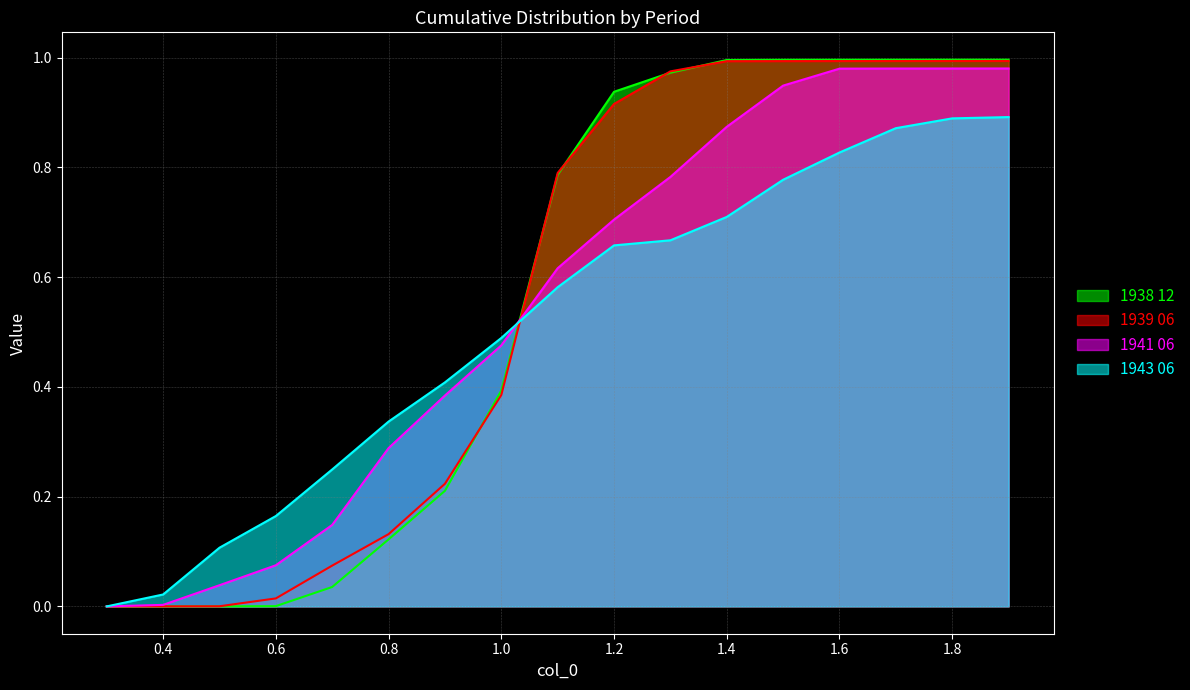

Which series ends up on top after the final intersection of 1943 06 and 1938 12?

1938 12